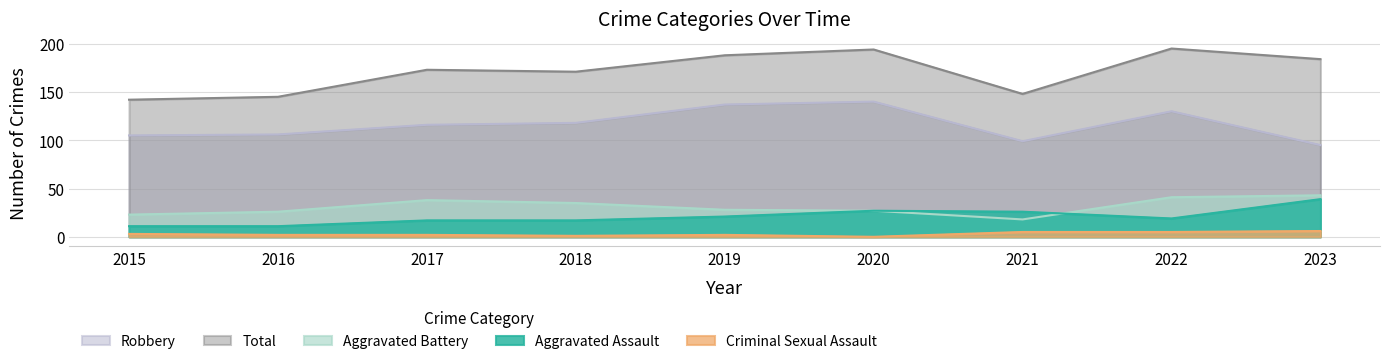

What is the total value across all series at 2022?

390